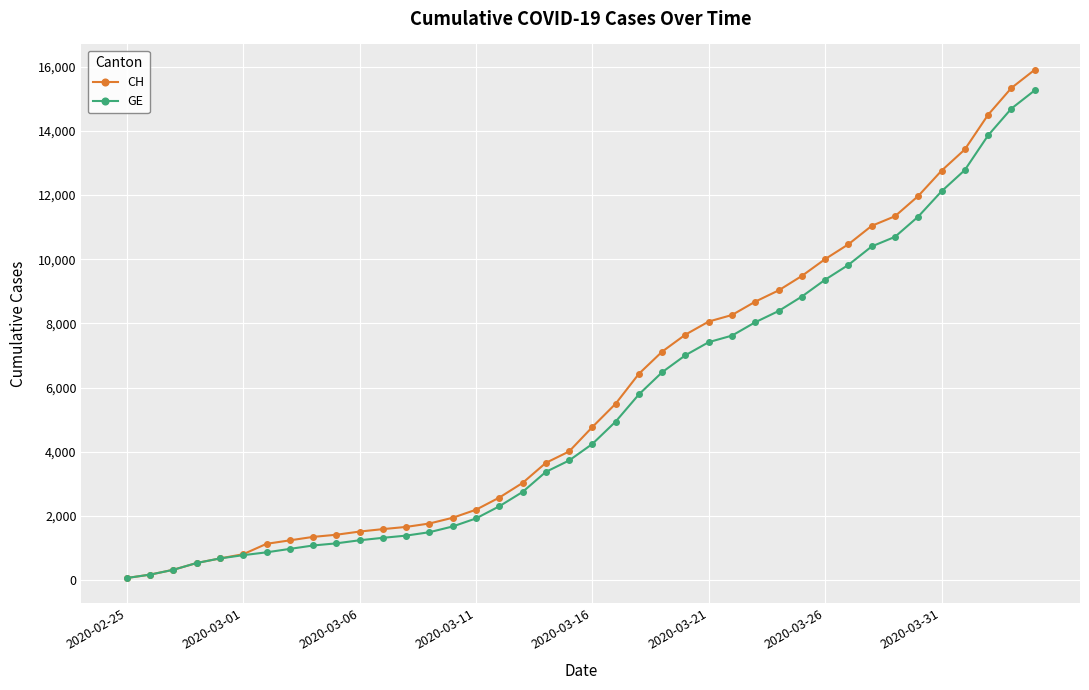

Which series has the widest spread of values?

CH